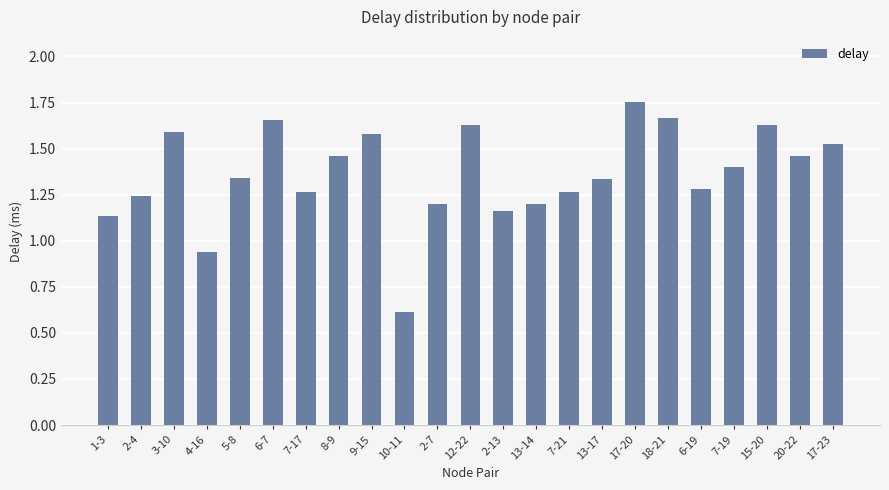

What is the label of the 16th bar from the left?

13-17